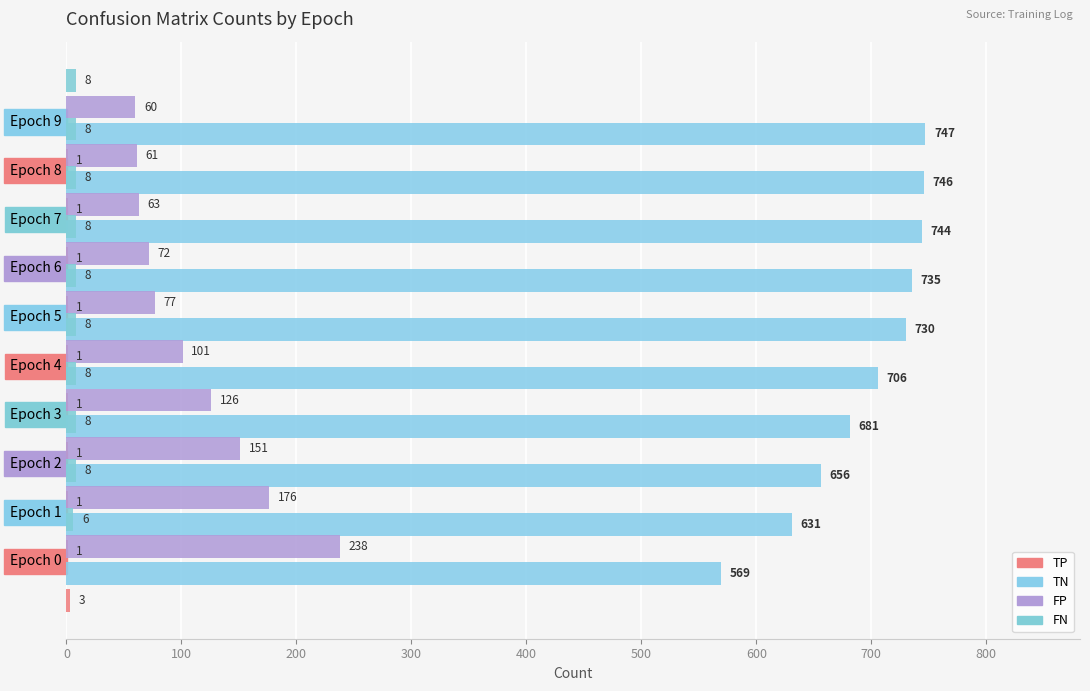

At how many categories does at least one series exceed 663?

7